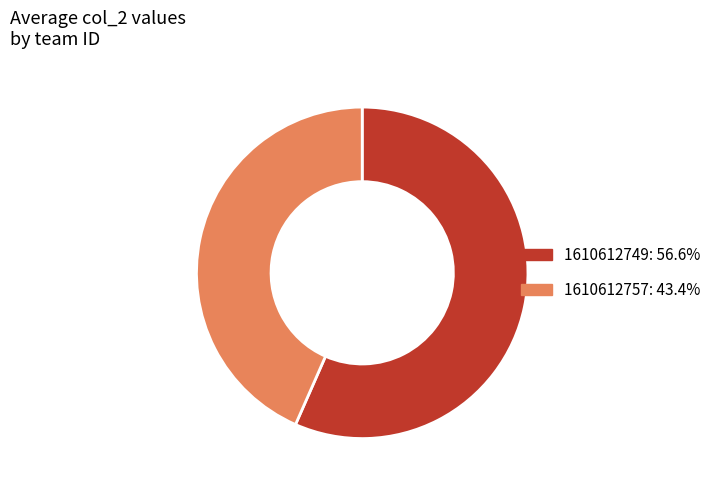

True or false: 1610612757 accounts for 52% of the total.

False